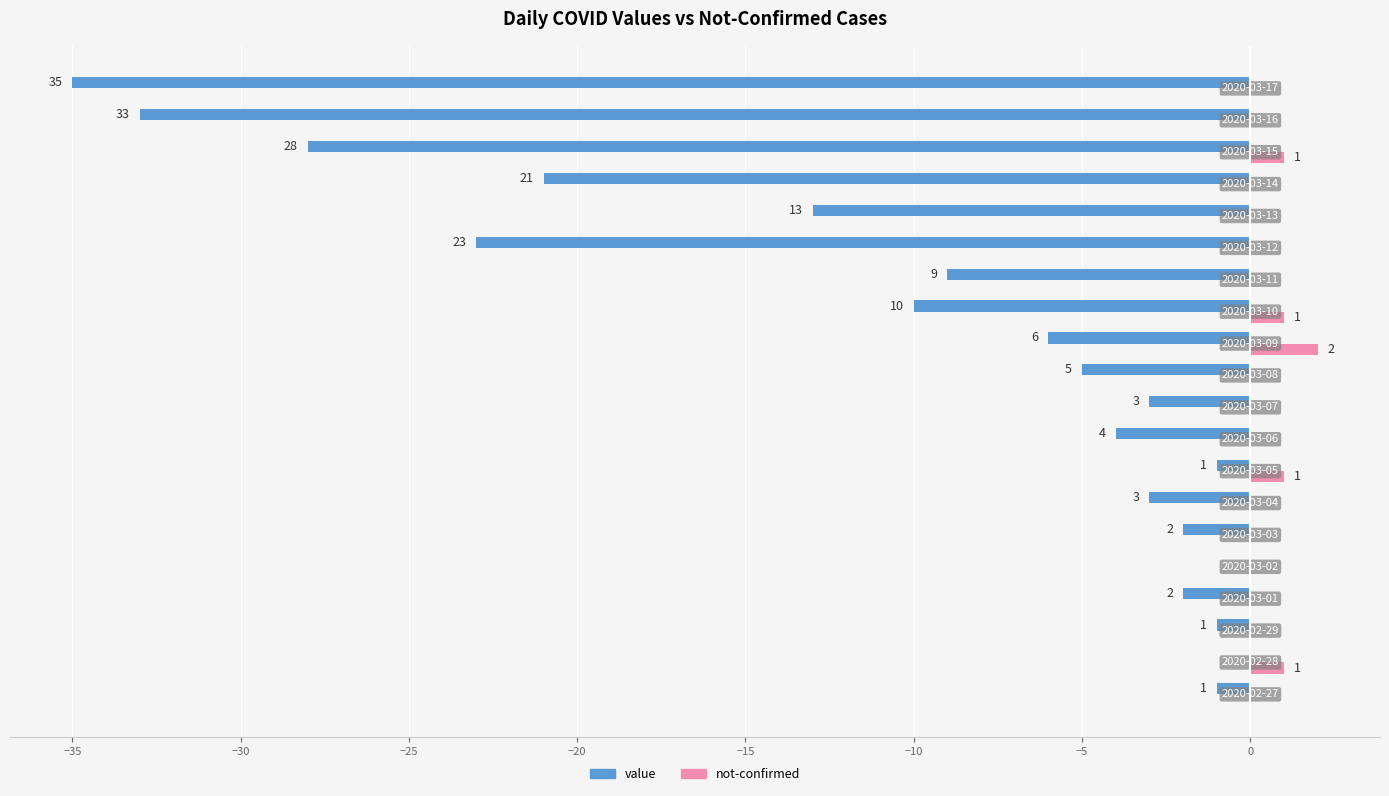

What are all the series names shown in the legend?

value, not-confirmed